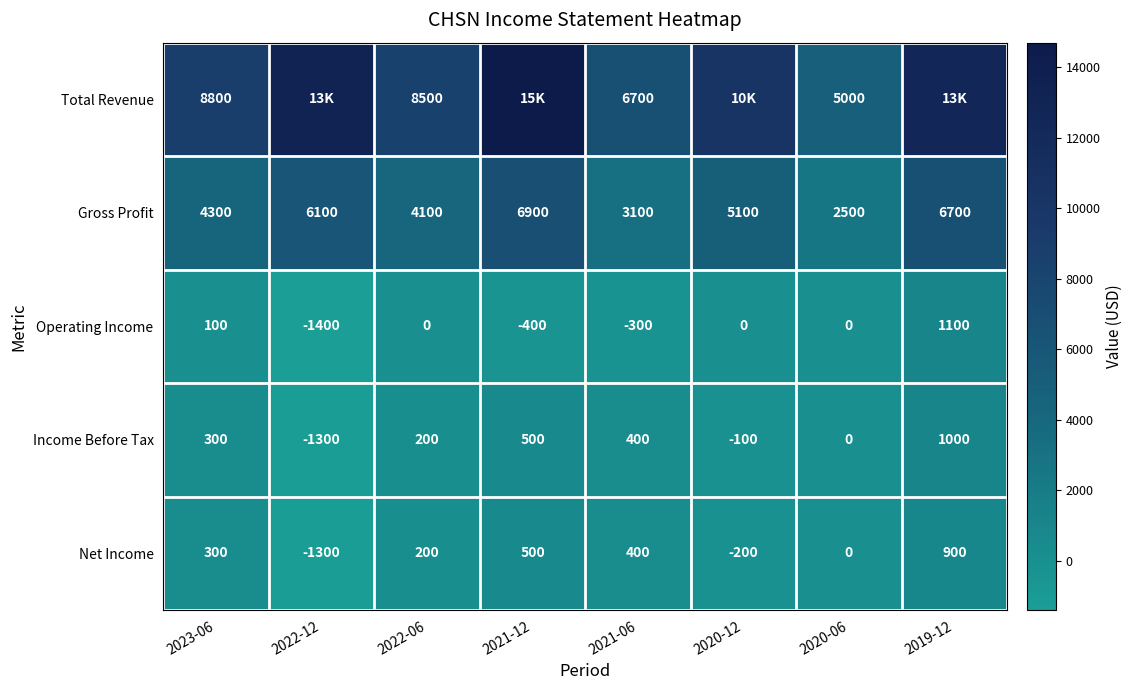

Count the number of data series in this chart.

5